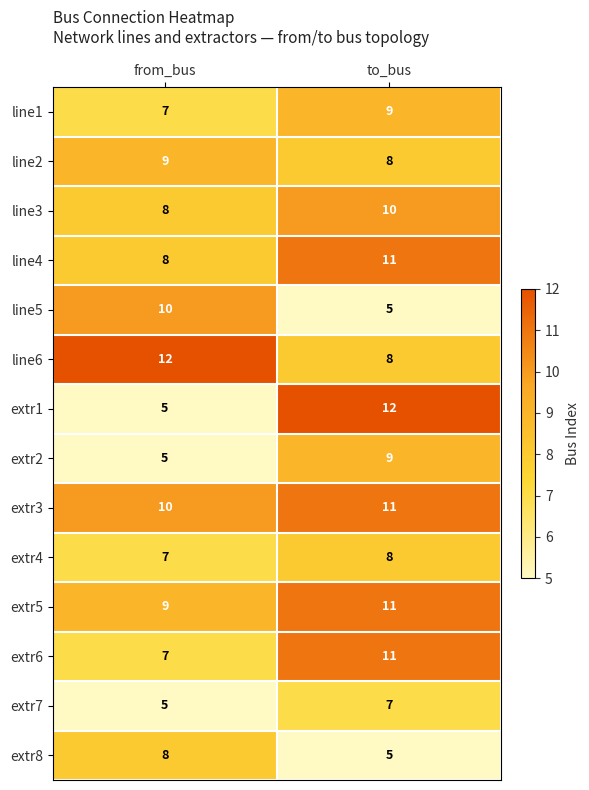

Reading left to right, what are all the values shown in this chart?

line1: 7	9
line2: 9	8
line3: 8	10
line4: 8	11
line5: 10	5
line6: 12	8
extr1: 5	12
extr2: 5	9
extr3: 10	11
extr4: 7	8
extr5: 9	11
extr6: 7	11
extr7: 5	7
extr8: 8	5